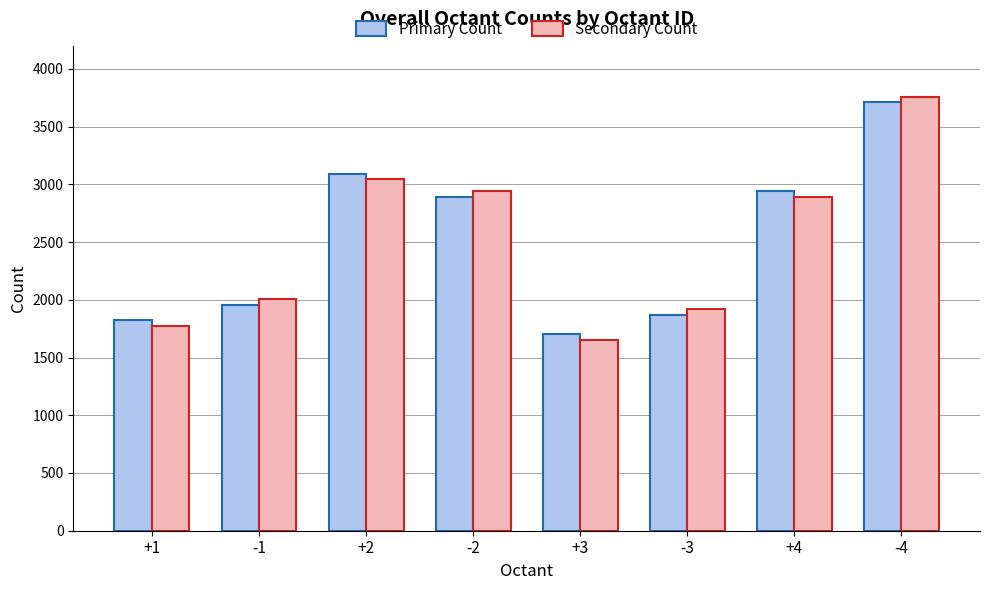

What is the minimum value shown in the chart?

1655